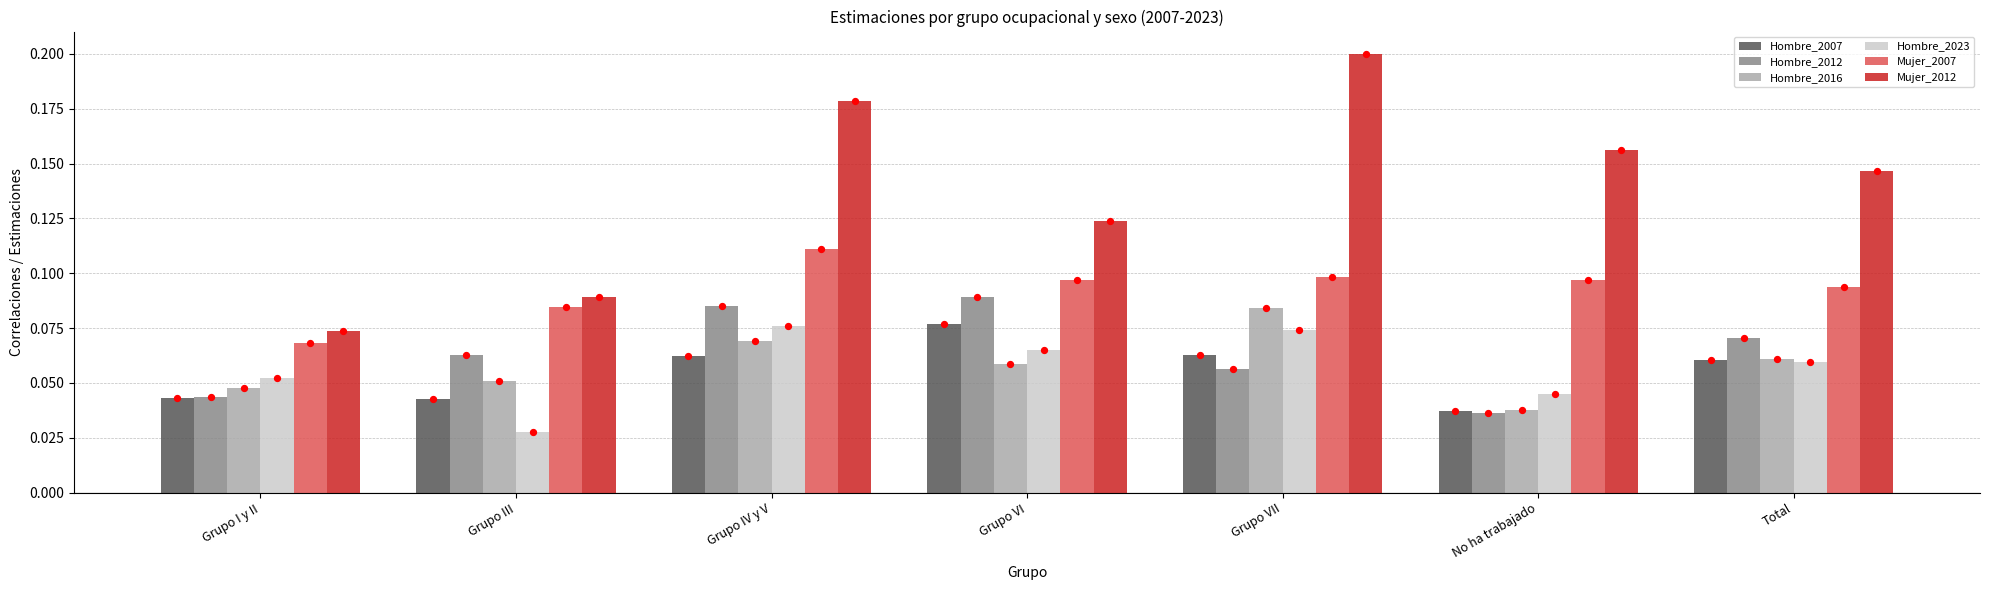

What is the total value across all series at Grupo III?

0.4